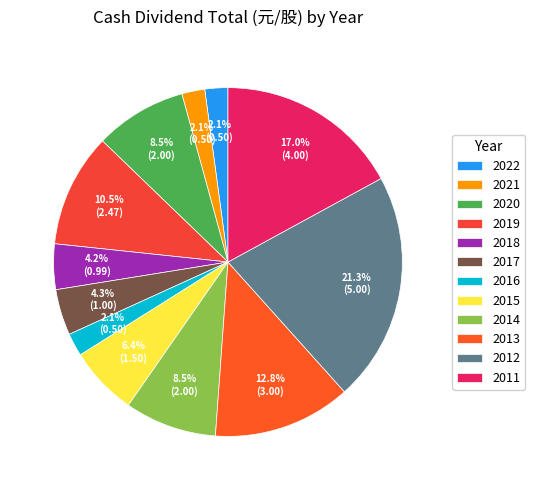

Does 2019 represent more than half of the total?

No